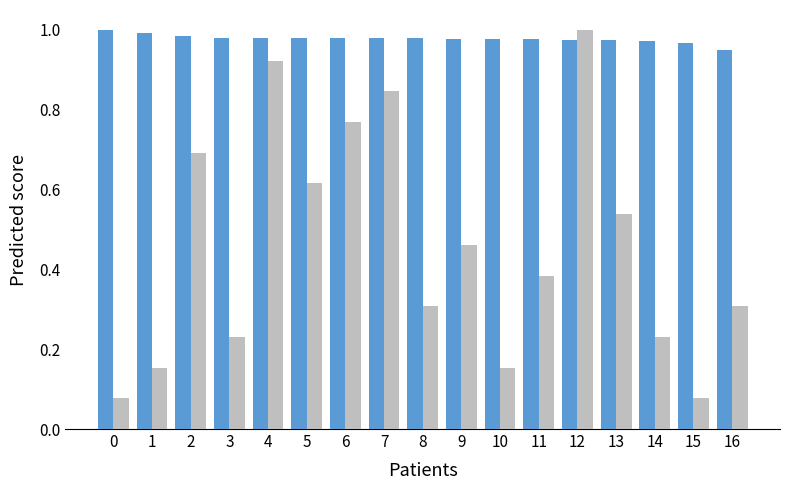

What is the total value across all series at 2?

1.7